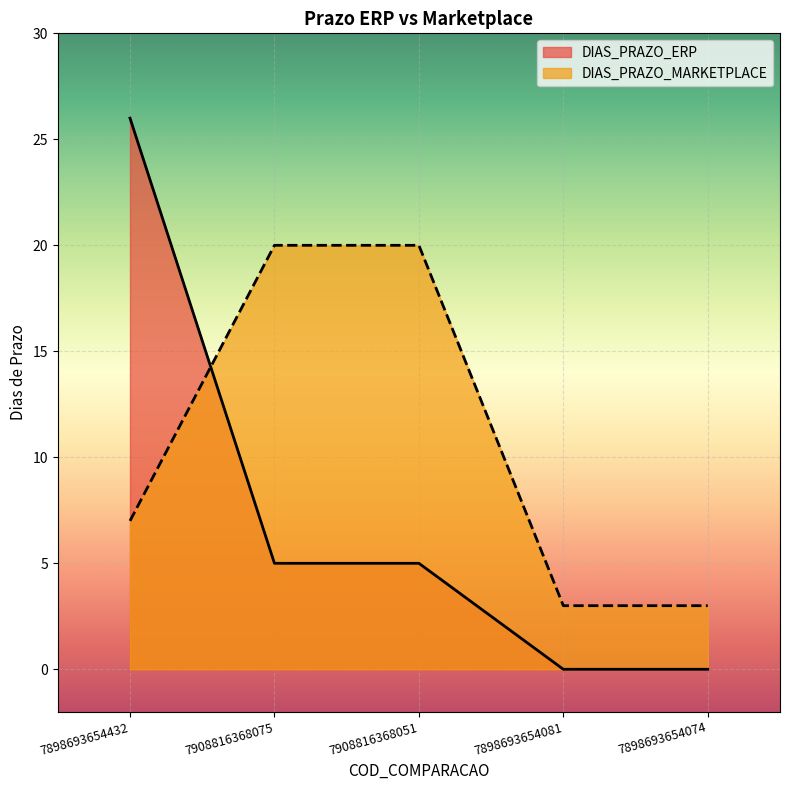

List the labels in order of DIAS_PRAZO_MARKETPLACE value, largest first.

7908816368075, 7908816368051, 7898693654432, 7898693654081, 7898693654074